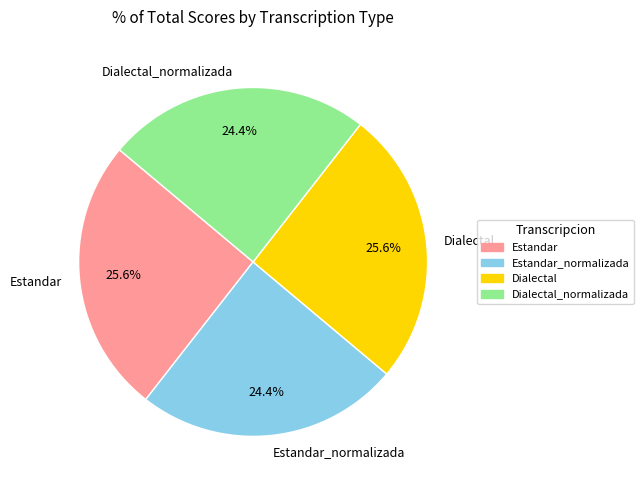

Do Dialectal_normalizada and Estandar_normalizada together represent more than half of the pie?

No